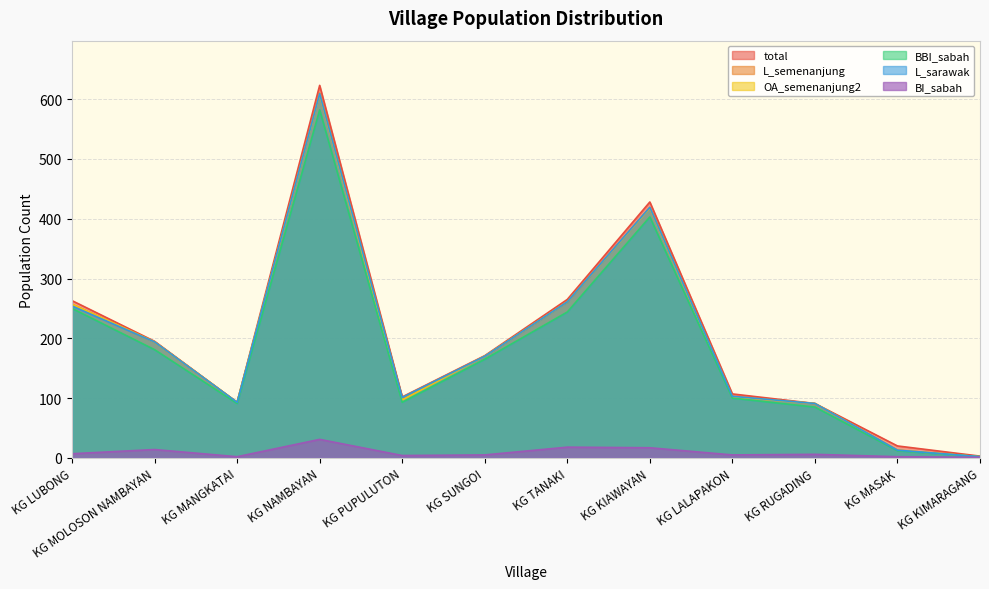

How many series are shown in this chart?

6